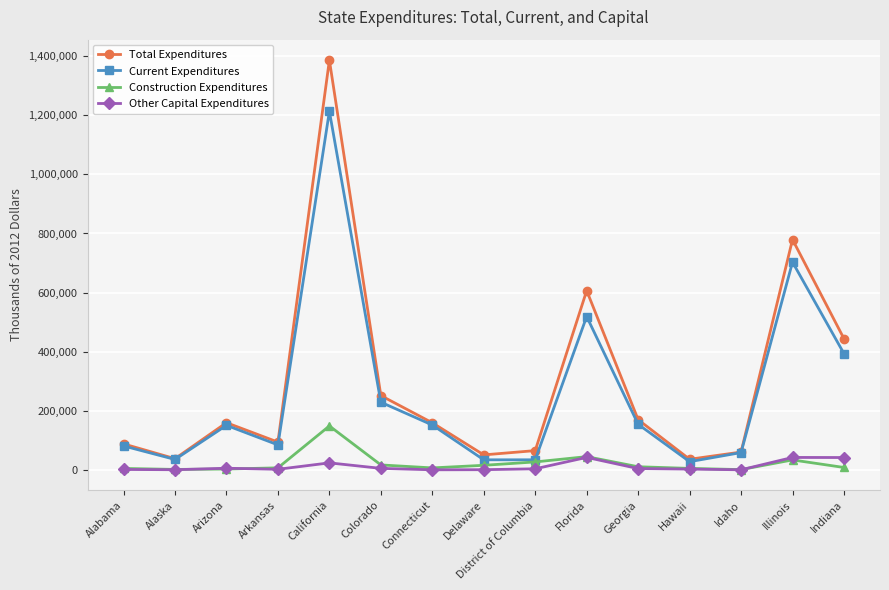

True or false: Total Expenditures and Construction Expenditures cross at least once.

False